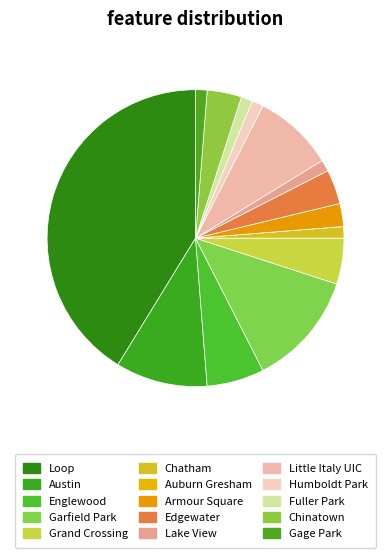

Is there a majority slice in this chart?

No